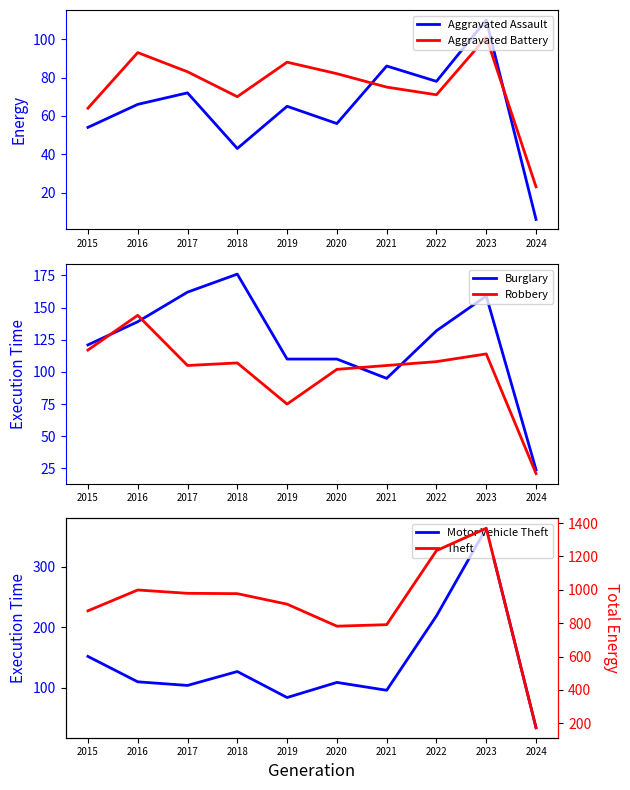

Where is the first local minimum for Burglary?

2021